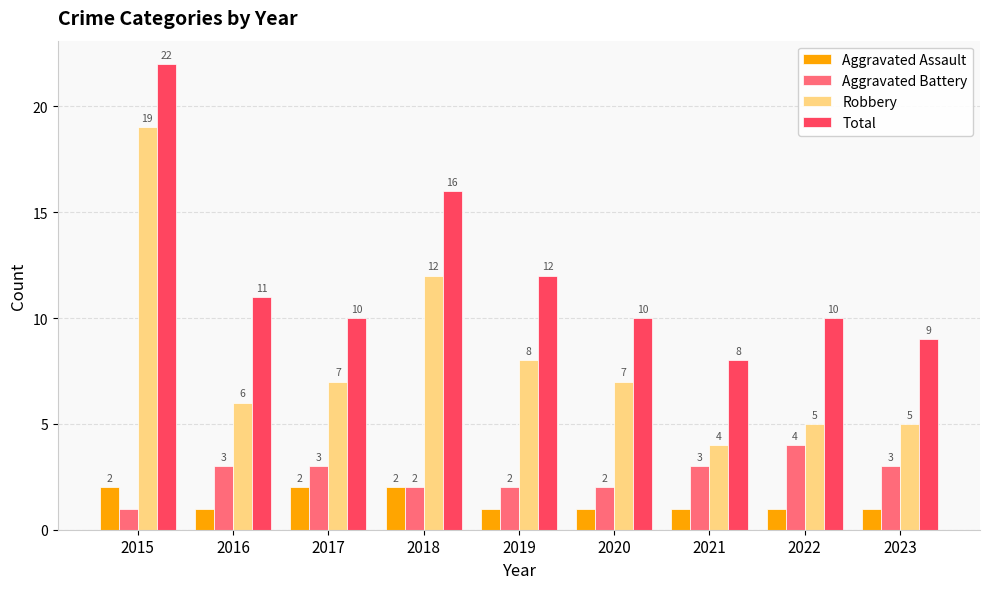

What is the total value across all series at 2017?

22